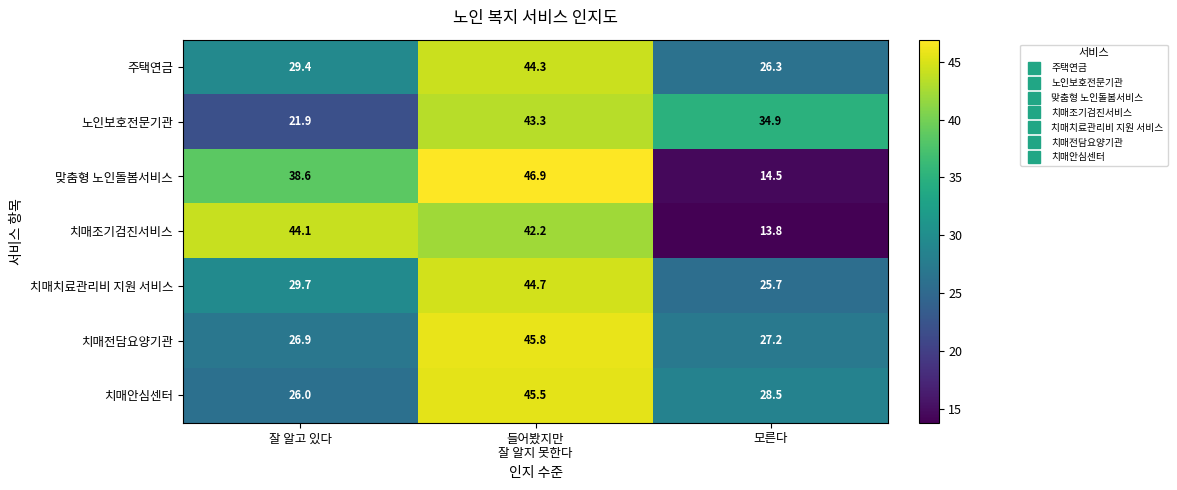

What is the sum of all 맞춤형 노인돌봄서비스 values?

100.0